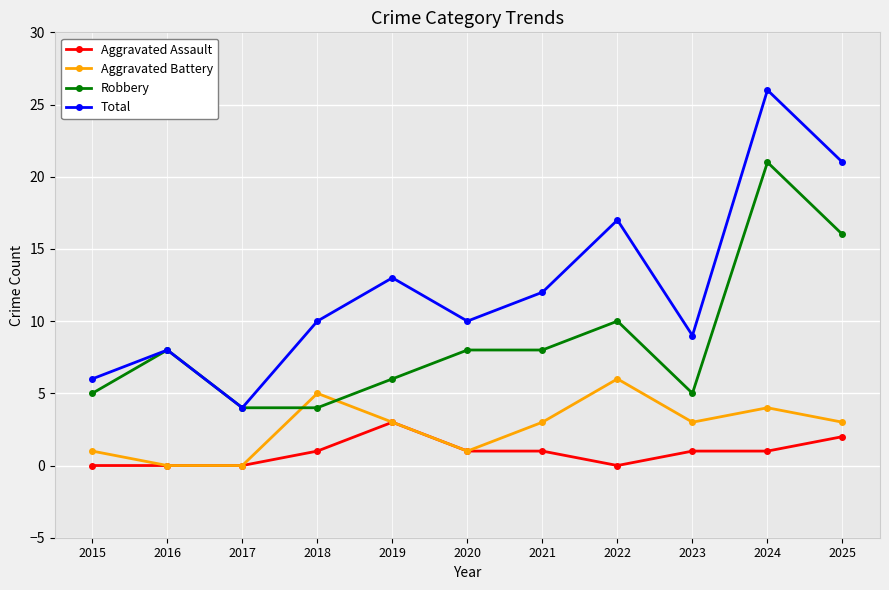

What is the sum of all Aggravated Assault values?

10